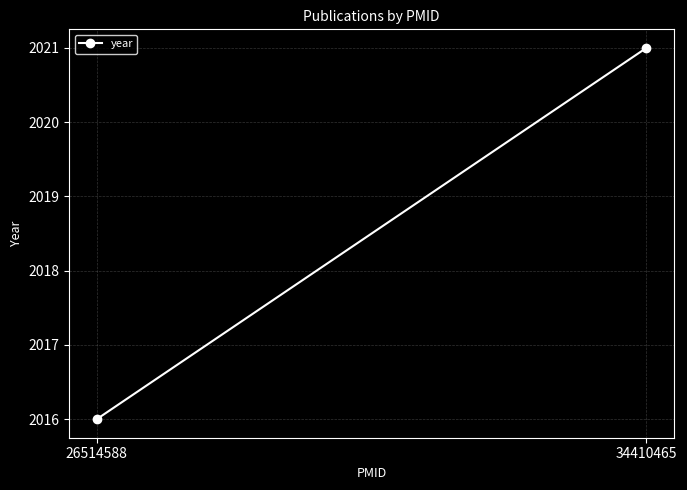

Count the number of data series in this chart.

1